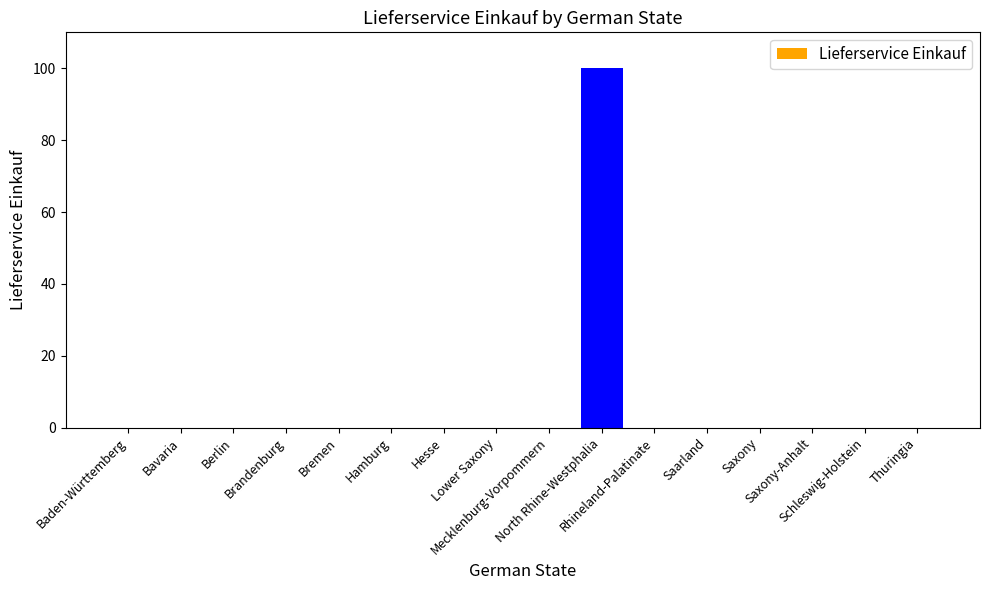

What is the maximum value shown in the chart?

100